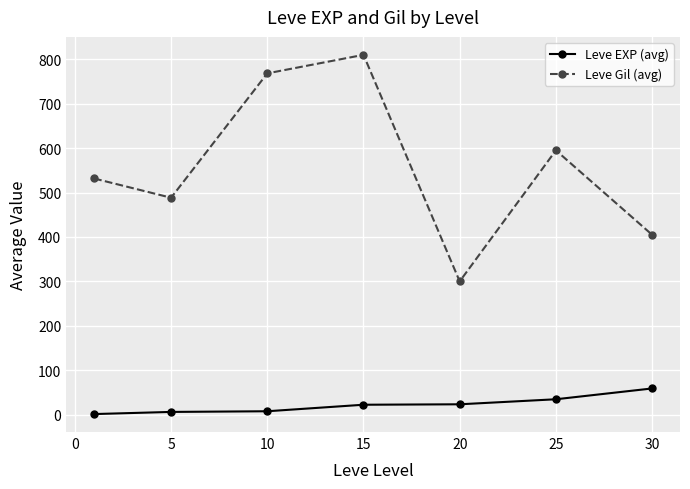

Which series has the largest range (max minus min)?

Leve Gil (avg)